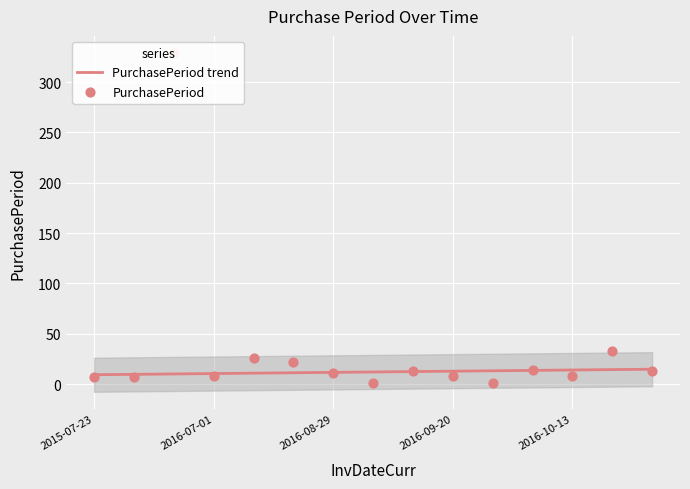

Approximately how many times larger is the value at 2016-09-21 compared to 2016-11-28?

0.1